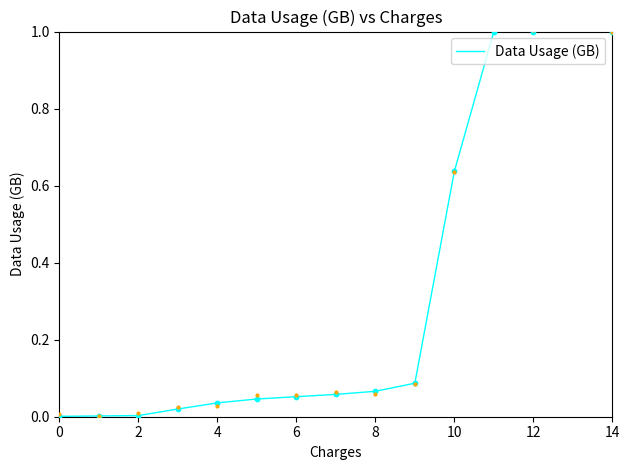

Approximately how many times larger is the value at 9 compared to 14?

0.1